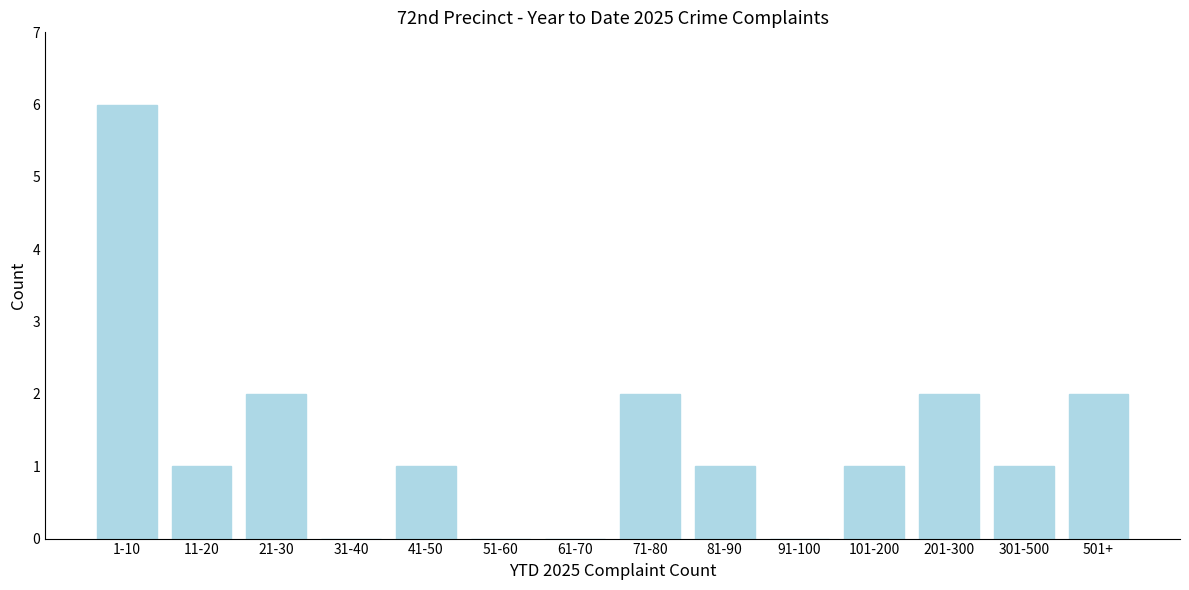

Reading right to left, transcribe all the data shown in this chart.

501+=2	301-500=1	201-300=2	101-200=1	91-100=0	81-90=1	71-80=2	61-70=0	51-60=0	41-50=1	31-40=0	21-30=2	11-20=1	1-10=6